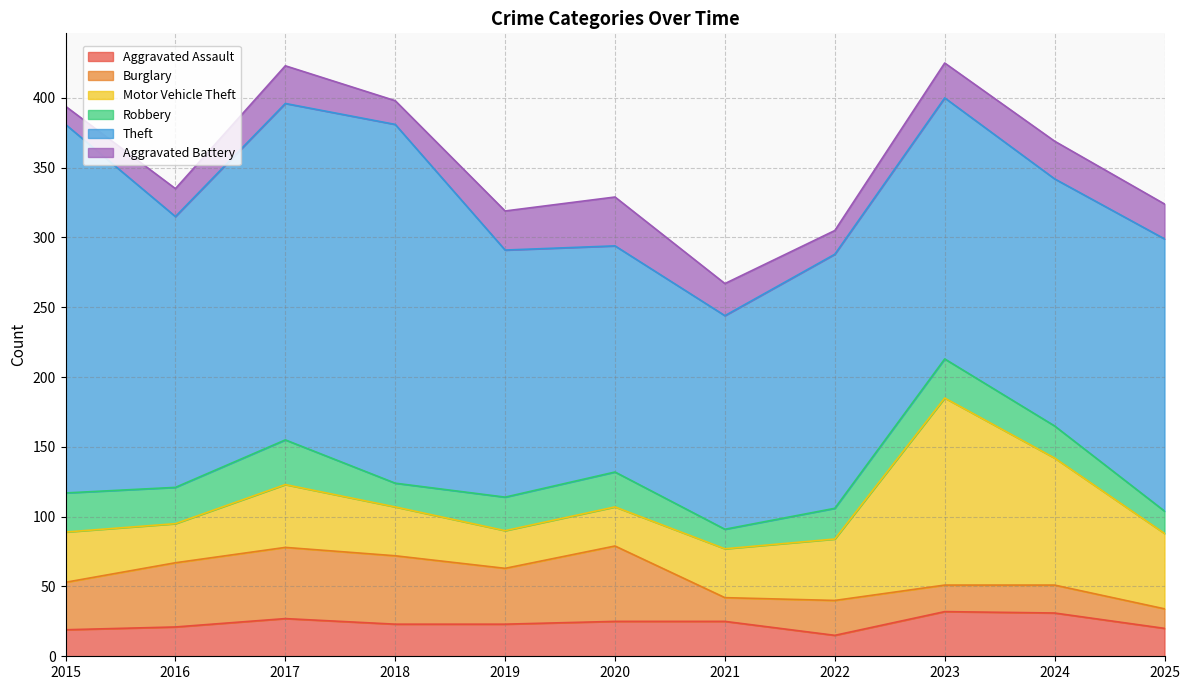

Which series changed the most between 2018 and 2024?

Theft